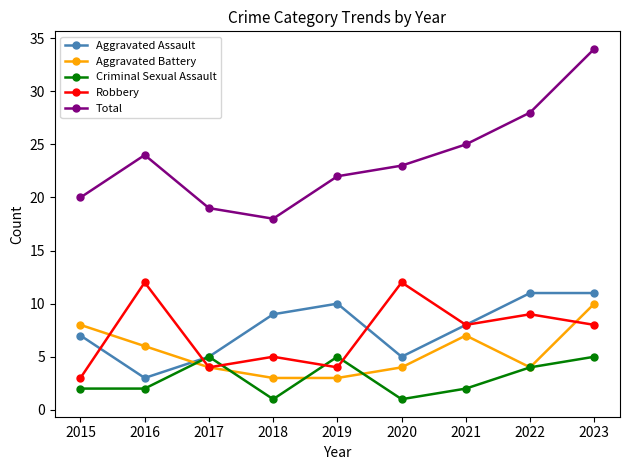

Reading left to right, list all the values displayed in this chart.

Aggravated Assault: 7	3	5	9	10	5	8	11	11
Aggravated Battery: 8	6	4	3	3	4	7	4	10
Criminal Sexual Assault: 2	2	5	1	5	1	2	4	5
Robbery: 3	12	4	5	4	12	8	9	8
Total: 20	24	19	18	22	23	25	28	34